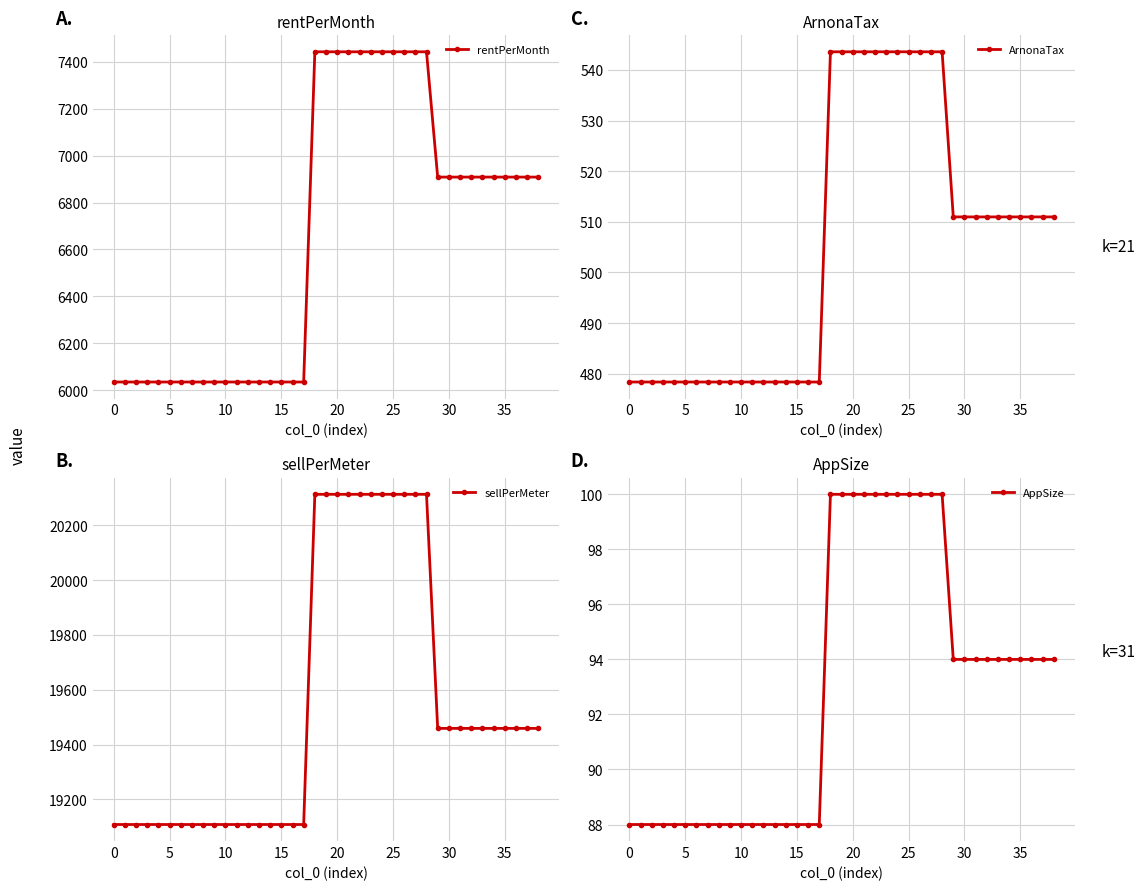

The value of rentPerMonth at 35 is 6909.0. True or false?

True